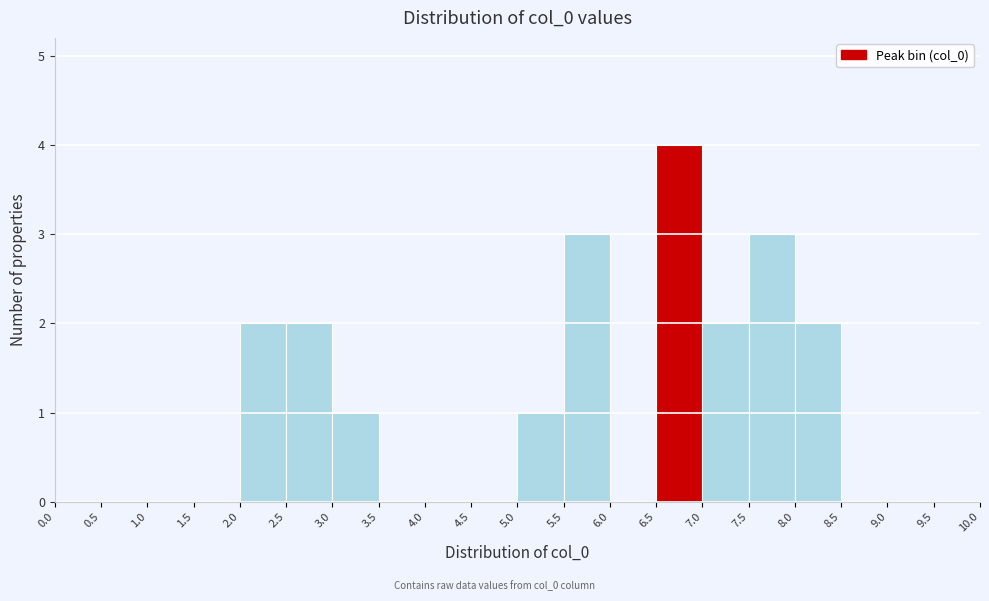

Over which range of the x-axis is the bar tallest?

6.5 to 7.0